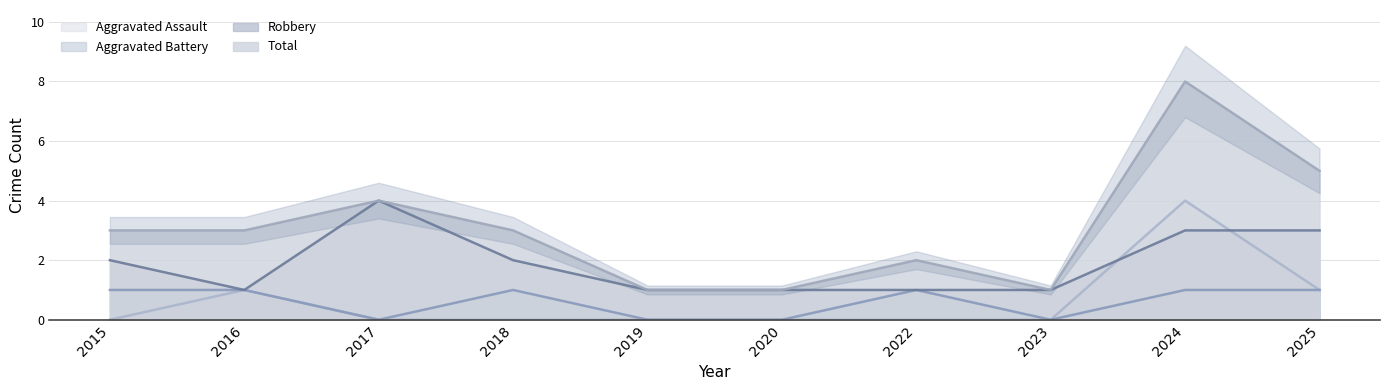

Is the value of Aggravated Battery at 2020 greater than the value of Total at 2023?

No